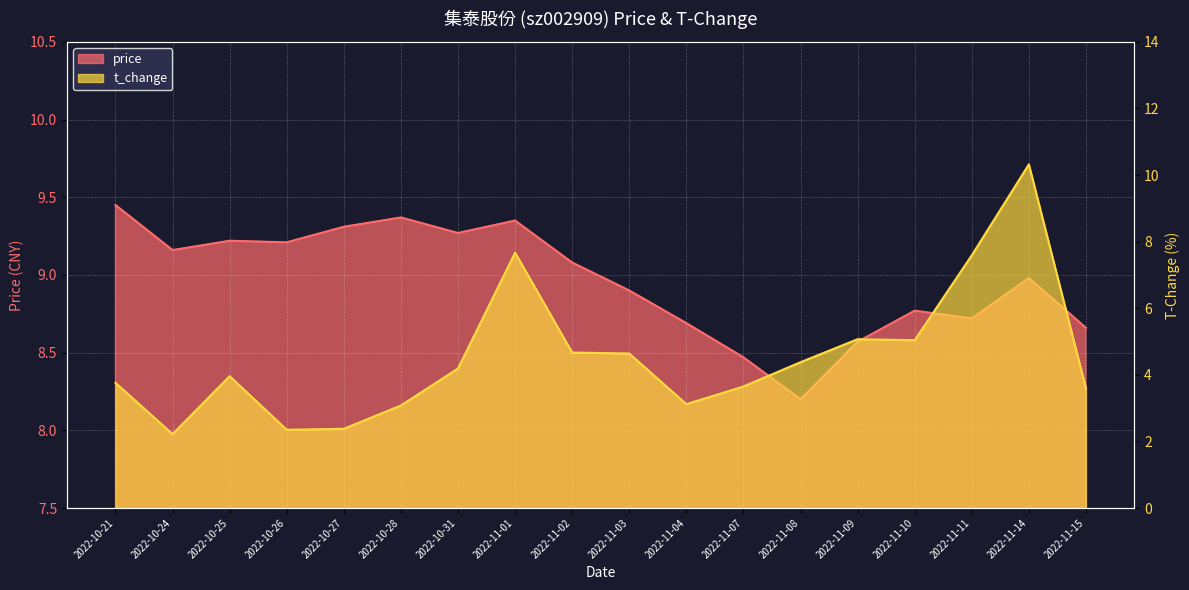

In price, how many points are higher than both neighbors (excluding endpoints)?

5